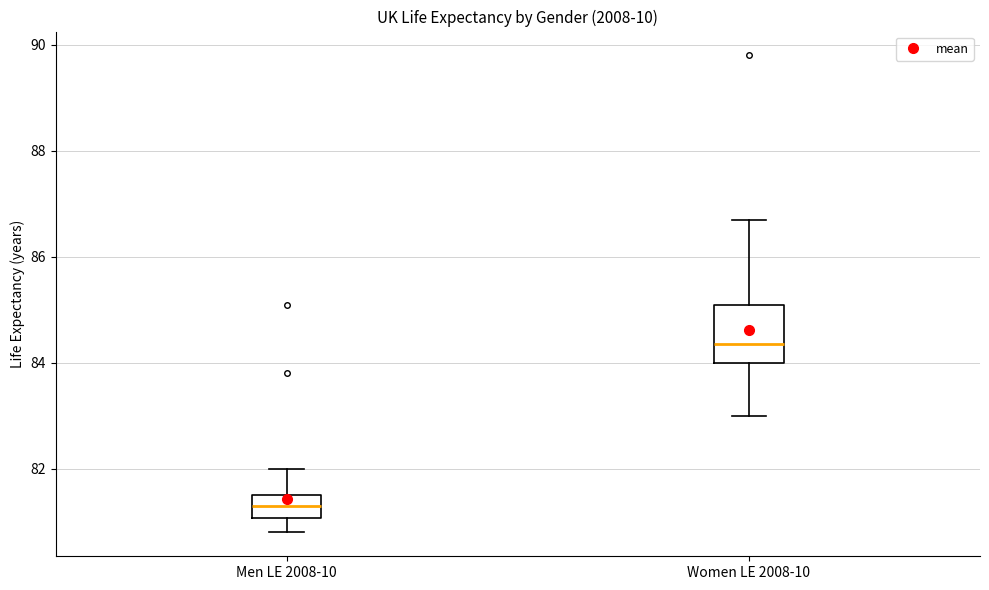

Where does the lower whisker of the box for Women LE 2008-10 end on the y-axis? The values are not printed on the chart, so give them approximately, as read against the axis.

83.0